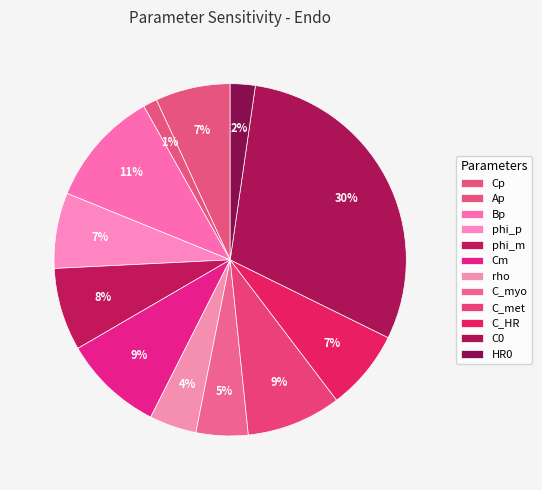

What is the smallest slice in the pie chart?

Ap